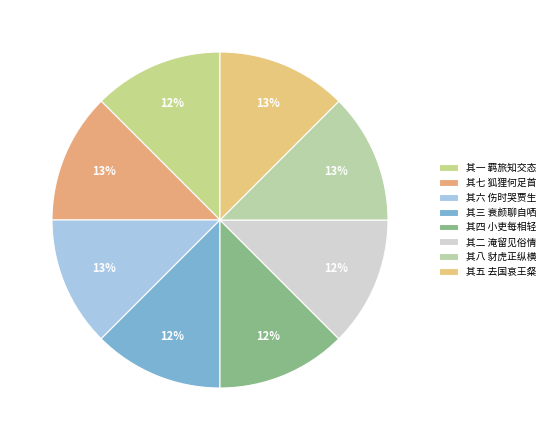

Between 其一 羁旅知交态 and 其七 狐狸何足首, which is larger?

其七 狐狸何足首